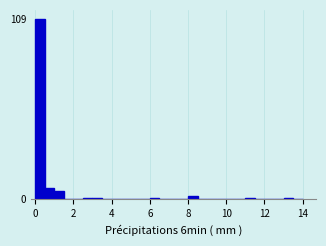

Read against the x-axis, roughly where is the centre of the tallest bar?

0.2